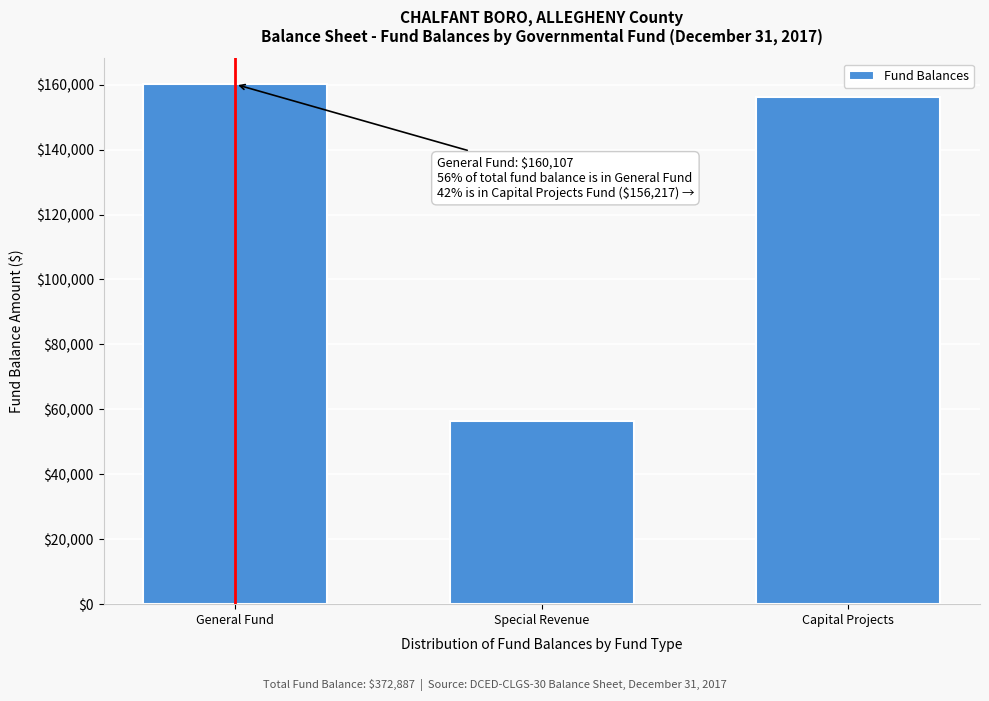

Reading right to left, what are all the values shown in this chart?

Capital Projects=156217	Special Revenue=56563	General Fund=160107